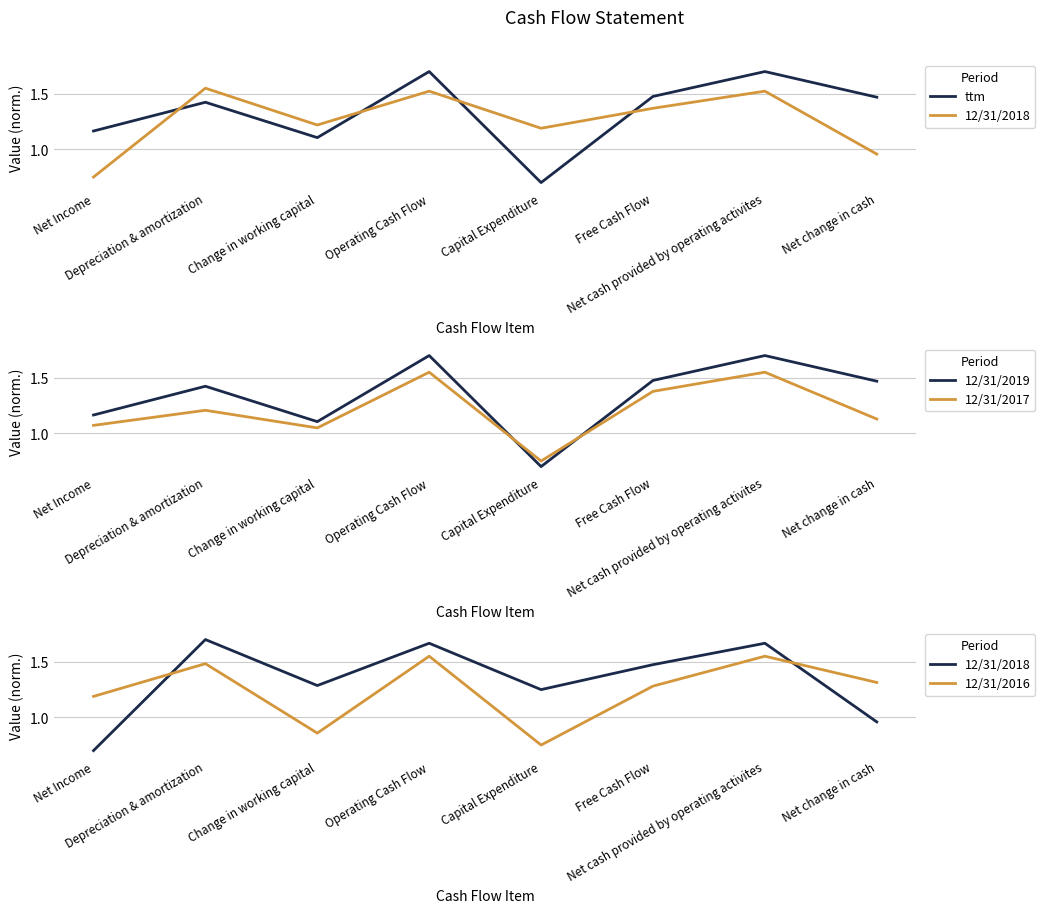

Is the value of ttm at Net Income greater than the value of 12/31/2016 at Net cash provided by operating activites?

No